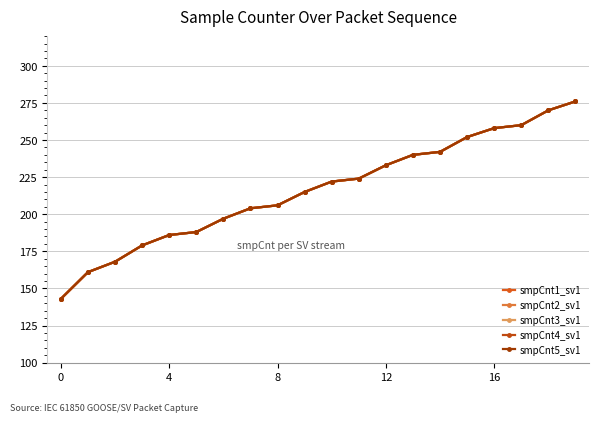

Is this an area chart (filled region under the line)?

No